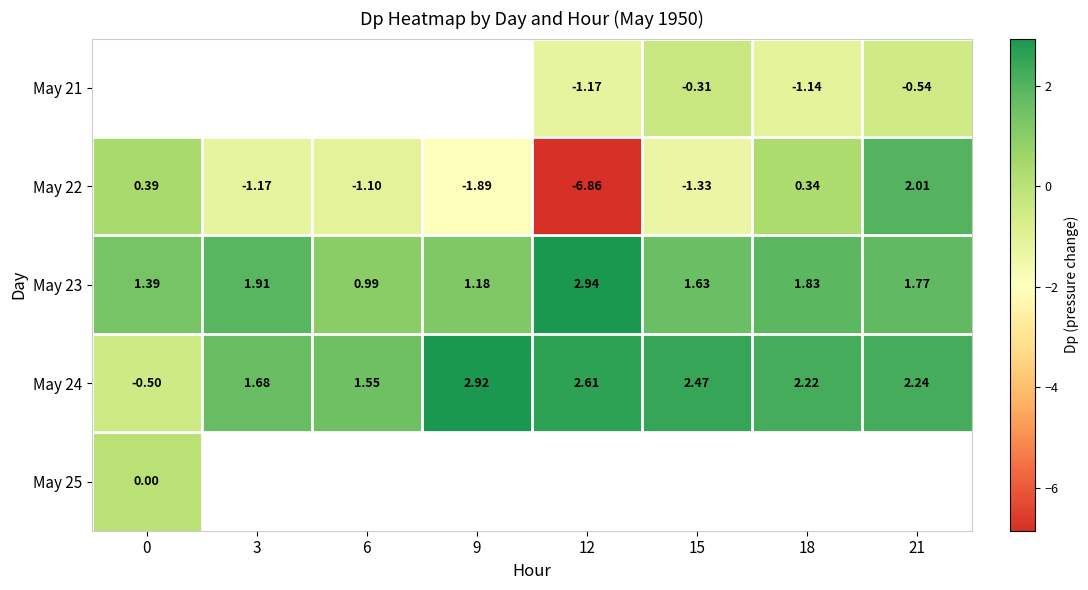

Count the number of data series in this chart.

5